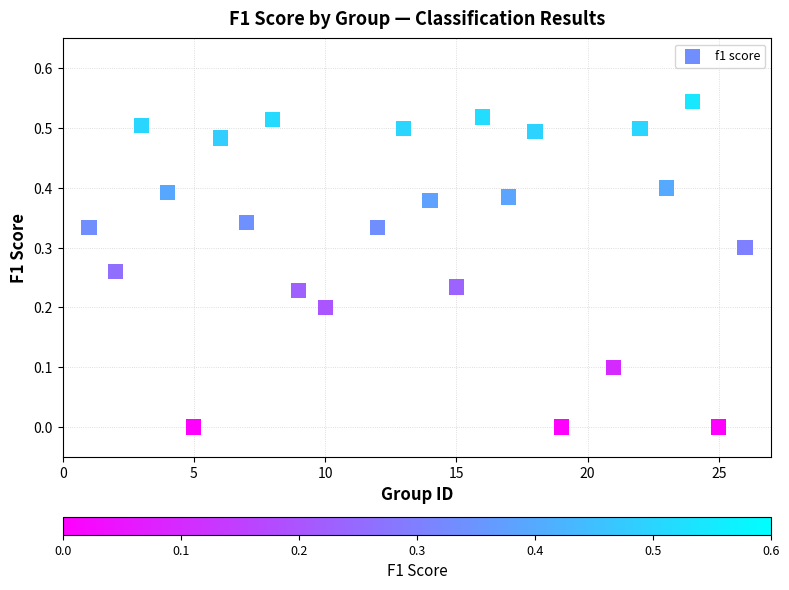

Count the number of points in this scatter plot.

24